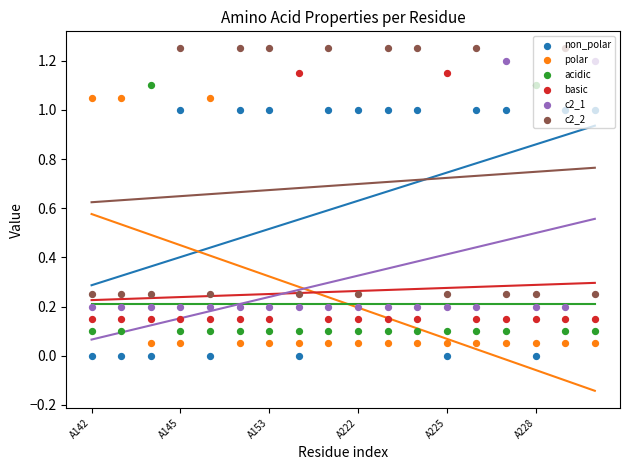

What are all the series names shown in the legend?

non_polar, polar, acidic, basic, c2_1, c2_2